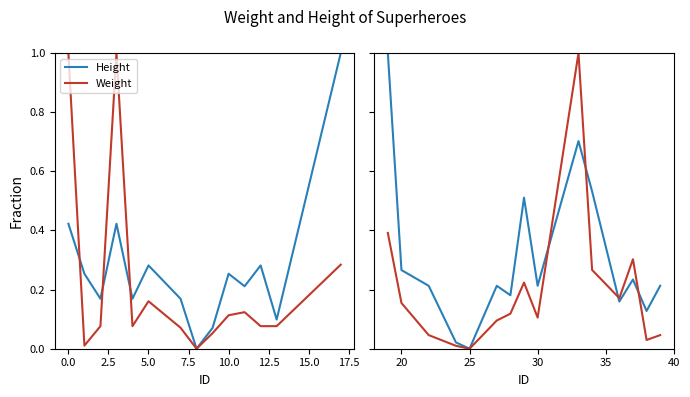

True or false: Weight has more than 1 points higher than both neighbors.

True